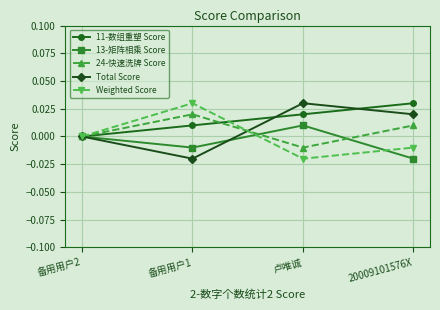

At how many categories does at least one series exceed 0?

3